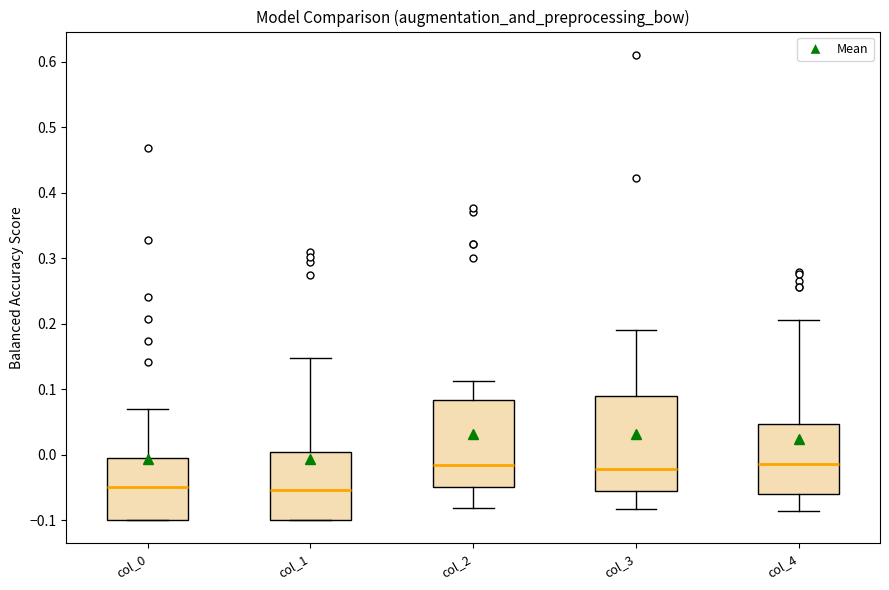

Reading left to right, read every box against the y-axis: the position of its median line, the range the box covers, and the ends of its whiskers. The values are not printed on the chart, so give them approximately, as read against the axis.

col_0: median -0.05, box -0.10 to -0.01, whiskers -0.10 to 0.07
col_1: median -0.05, box -0.10 to 0.00, whiskers -0.10 to 0.15
col_2: median -0.02, box -0.05 to 0.08, whiskers -0.08 to 0.11
col_3: median -0.02, box -0.06 to 0.09, whiskers -0.08 to 0.19
col_4: median -0.01, box -0.06 to 0.05, whiskers -0.09 to 0.20